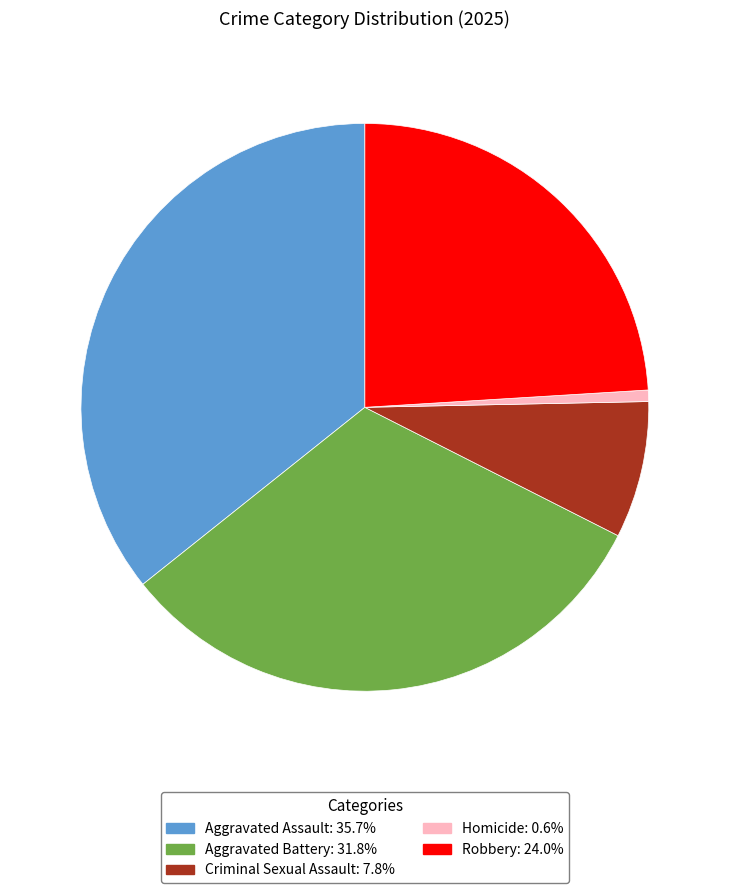

How many segments does this pie chart have?

5